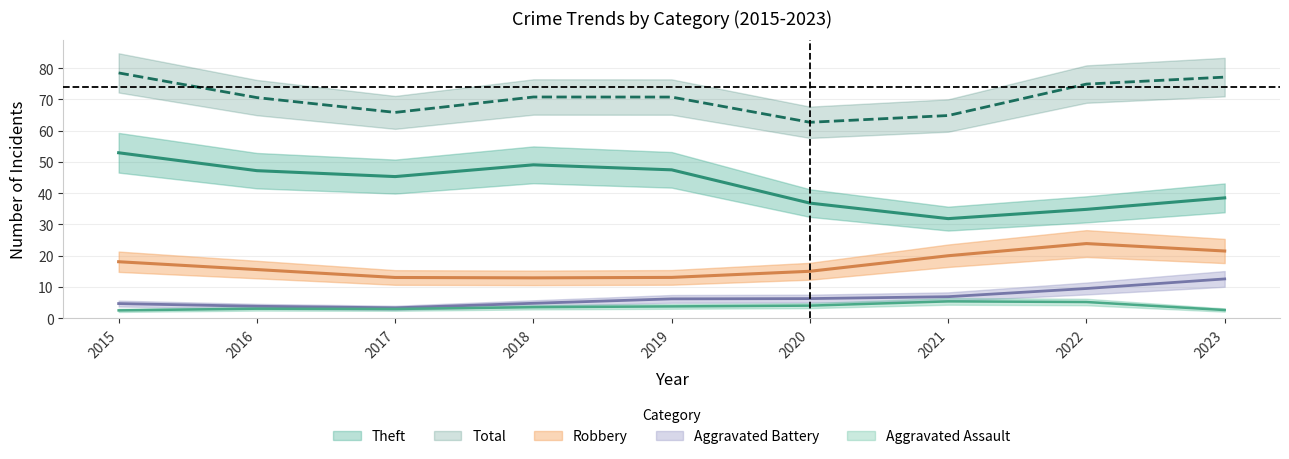

True or false: Theft and Total intersect in this chart.

False